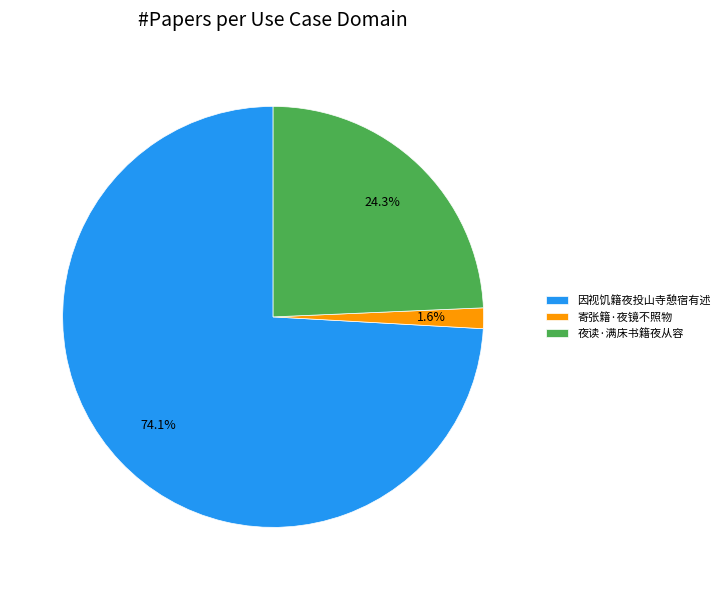

True or false: 因视饥籍夜投山寺憩宿有述 accounts for 60% of the total.

False